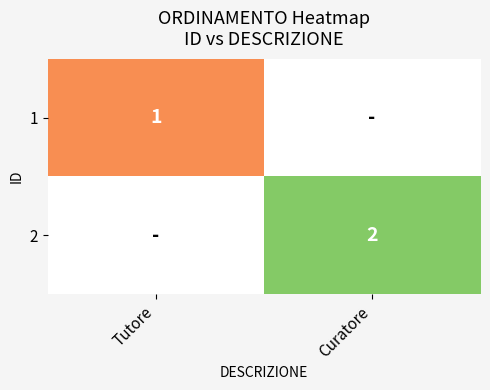

True or false: 2 has a value of 4 at Curatore.

False